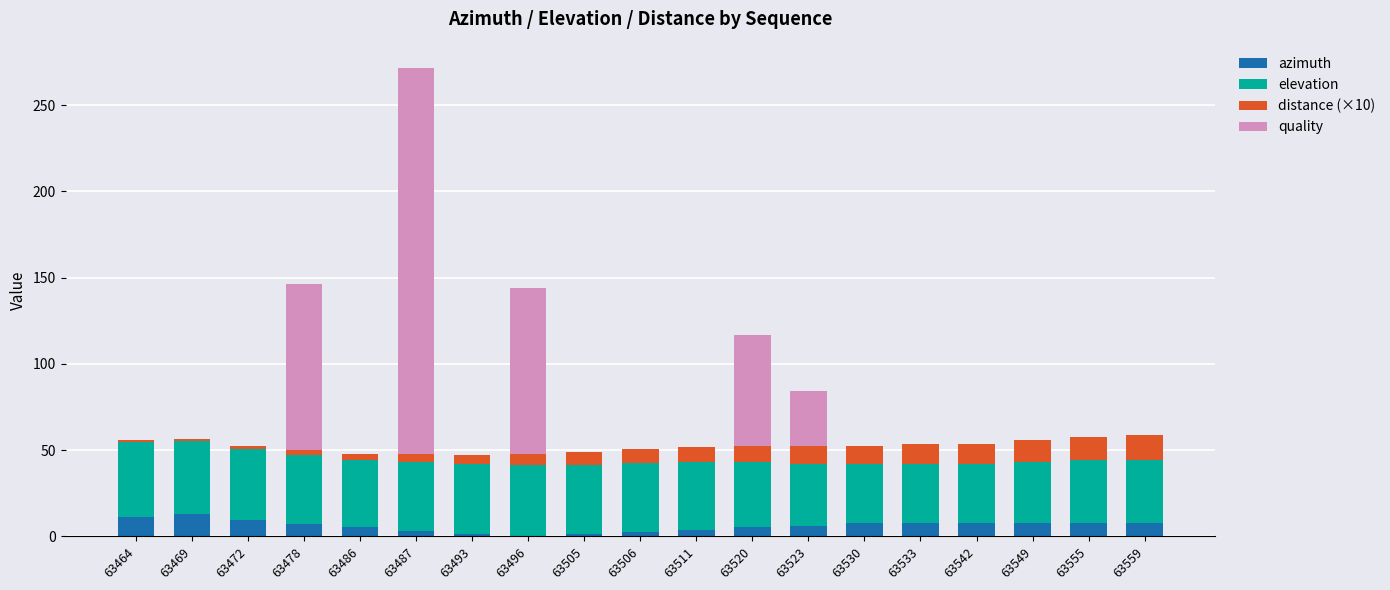

At which category is the sum across all series the highest?

63487